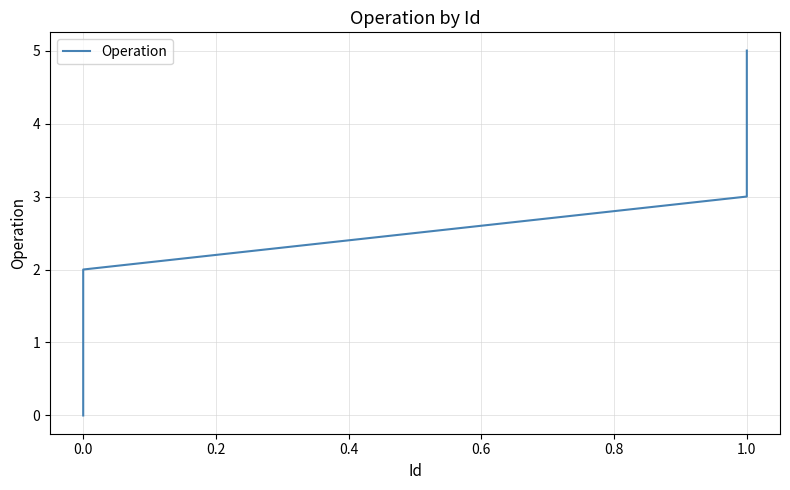

What is the greatest value displayed?

5